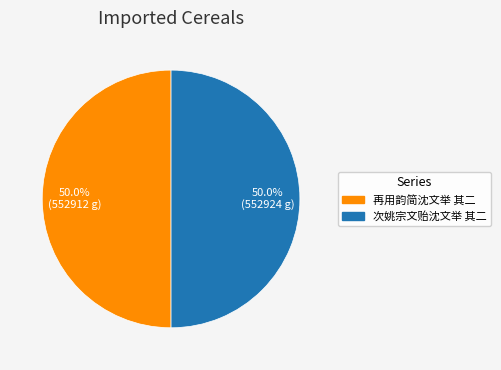

To the nearest percent, what percentage of the pie is 次姚宗文贻沈文举 其二?

50%